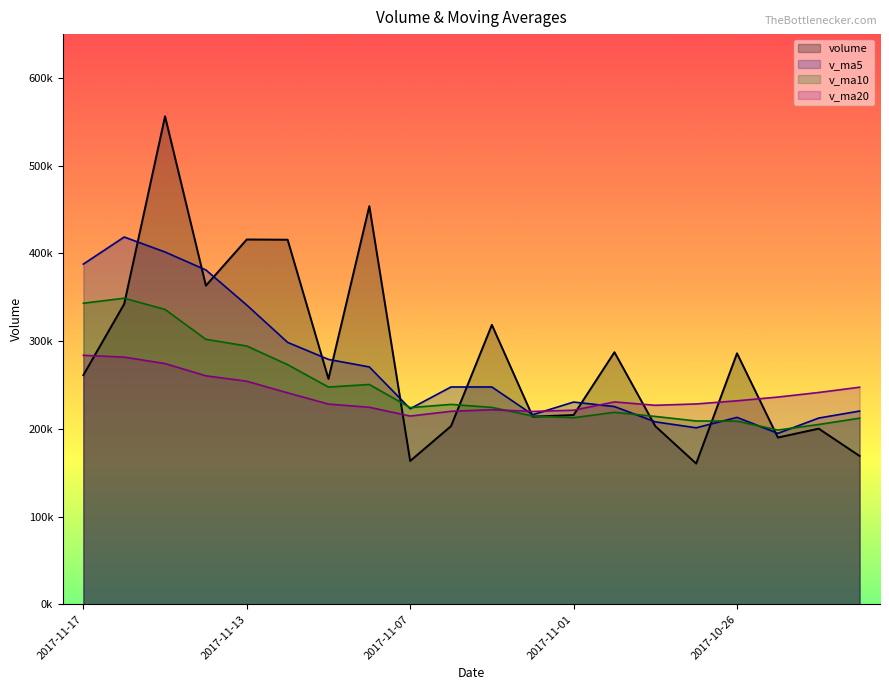

What is the sum of all v_ma20 values?

4788764.5